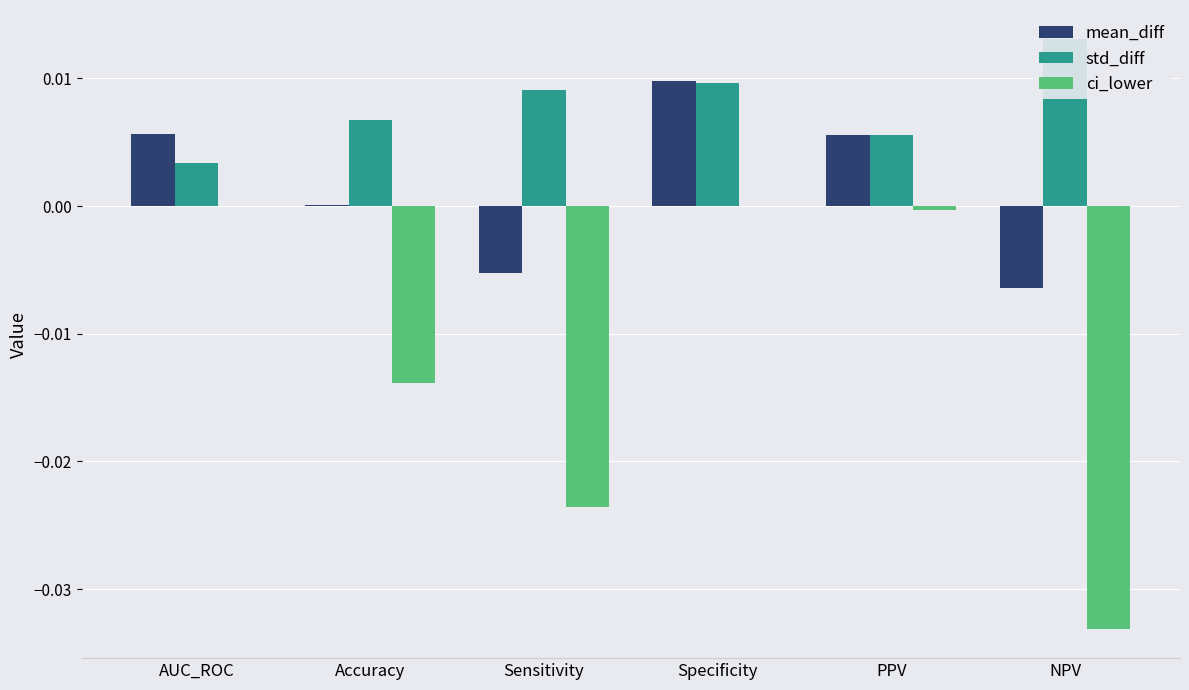

Which category has the lowest value in the ci_lower series?

NPV